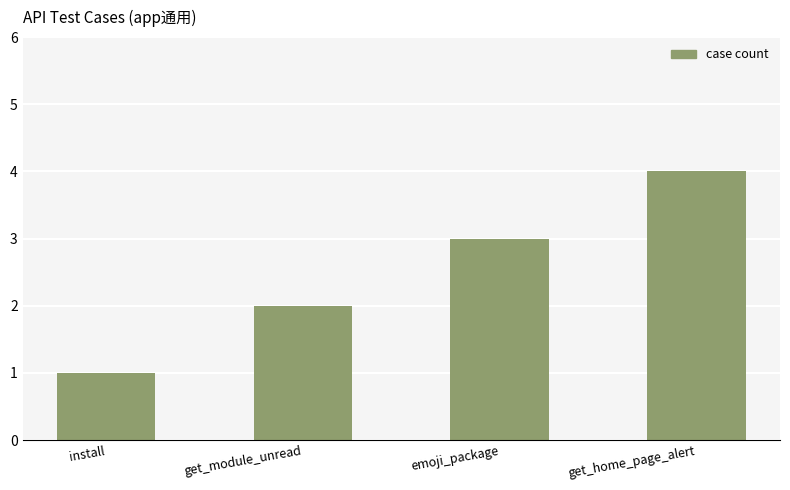

Reading left to right, extract all data points from this chart.

1	2	3	4